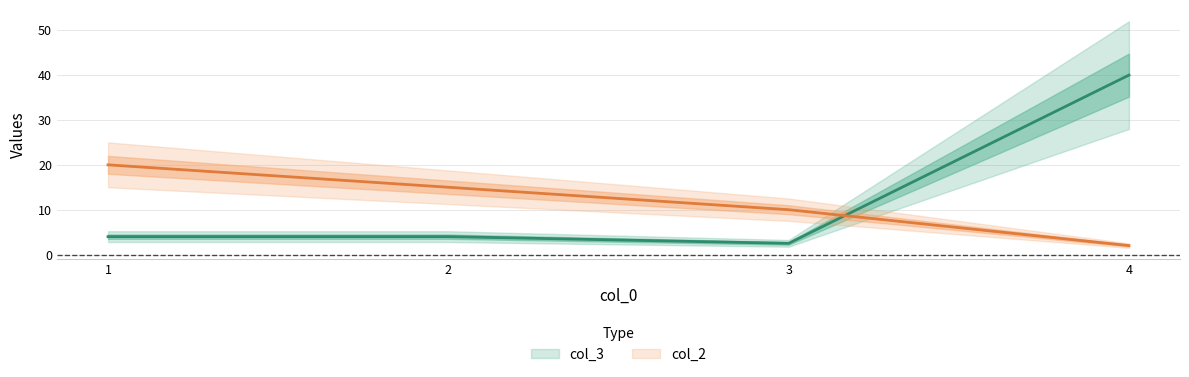

How many values in the col_2 series exceed 10?

2